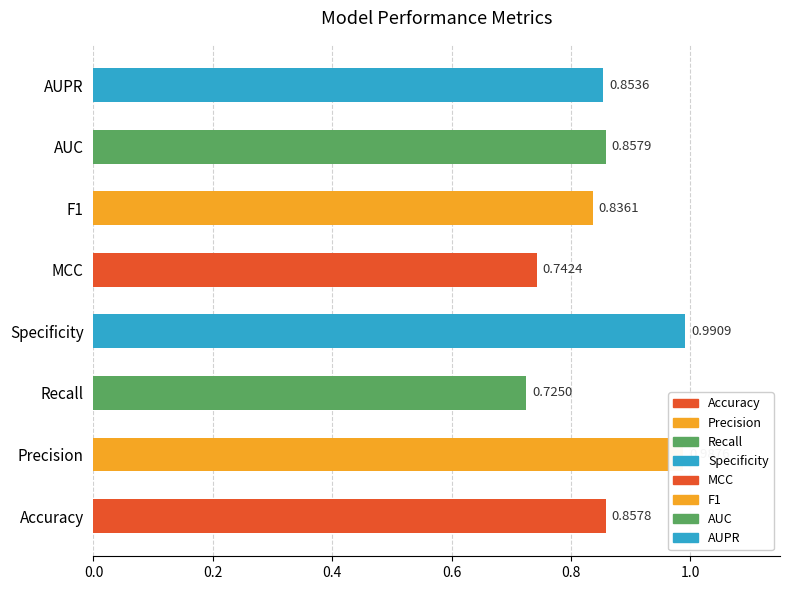

List the labels in order of value, smallest first.

Recall, MCC, F1, AUPR, Accuracy, AUC, Precision, Specificity